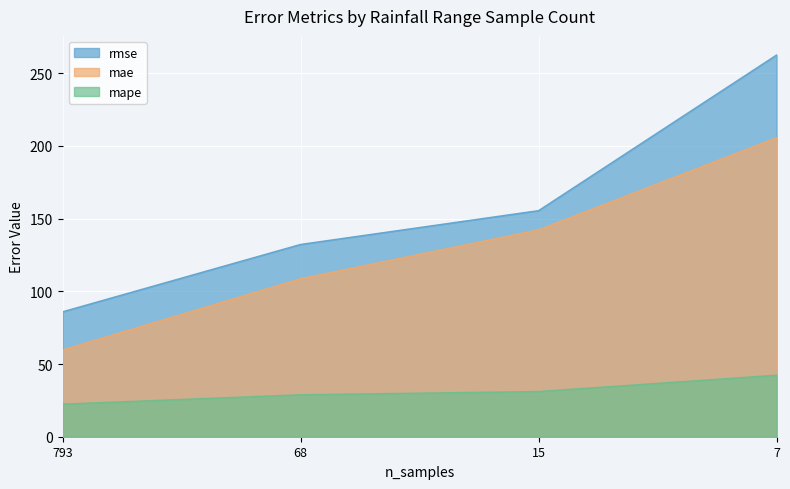

At which category is the sum across all series the highest?

7